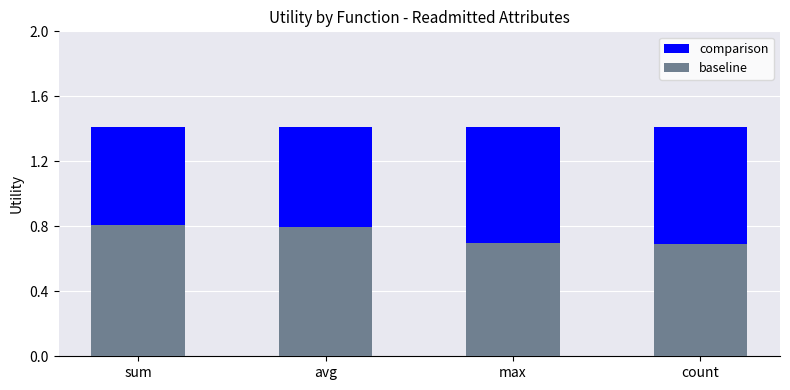

What is the sum of all baseline values?

3.0